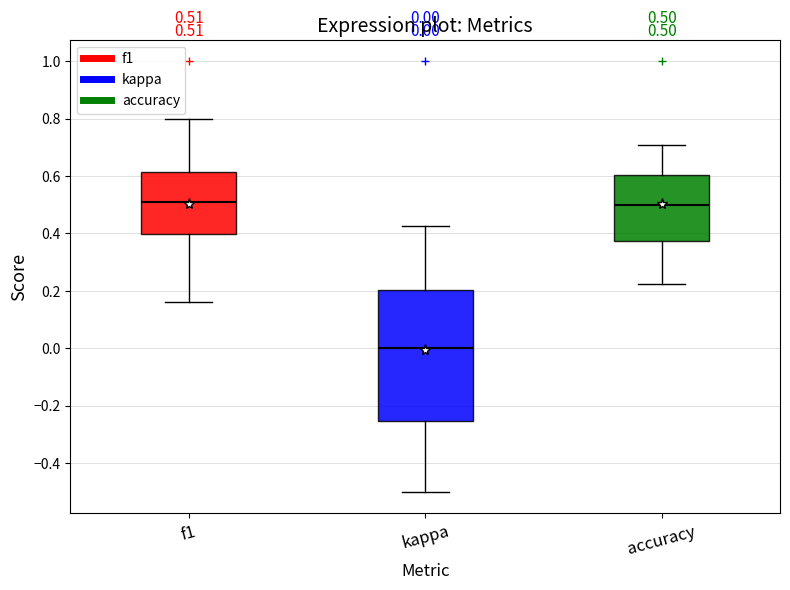

Comparing the boxes themselves (not the whiskers), which one is the tallest?

kappa